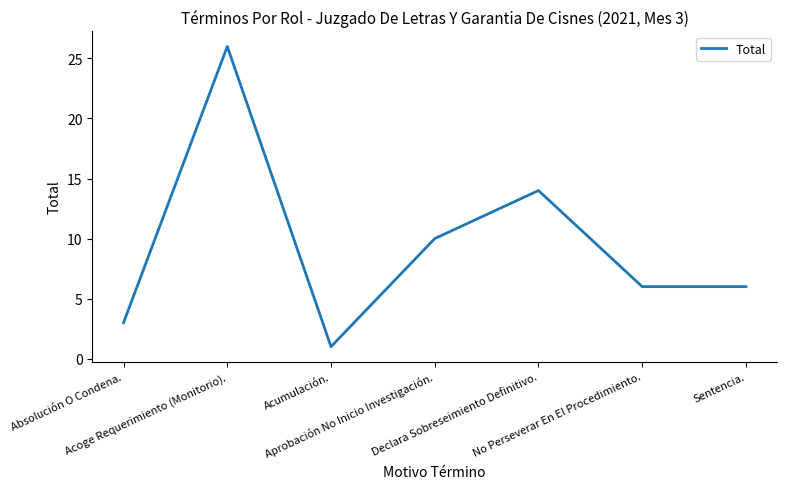

What is the difference between the maximum and second lowest values?

23